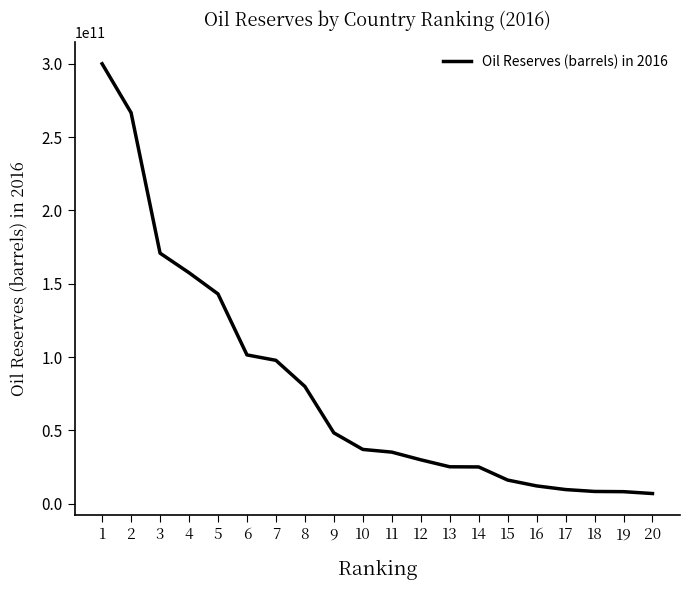

Does the chart have visible grid lines?

No